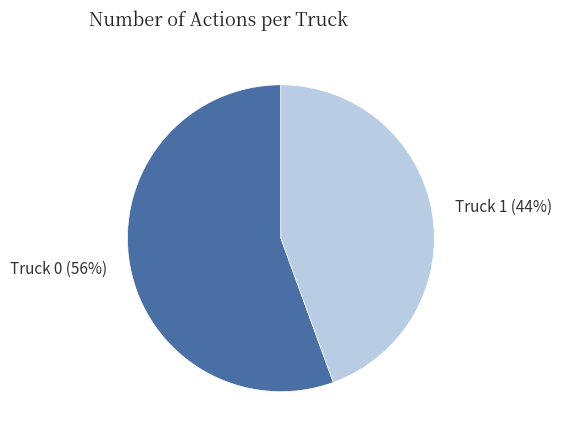

The Truck 1 slice represents 30% of the pie. True or false?

False